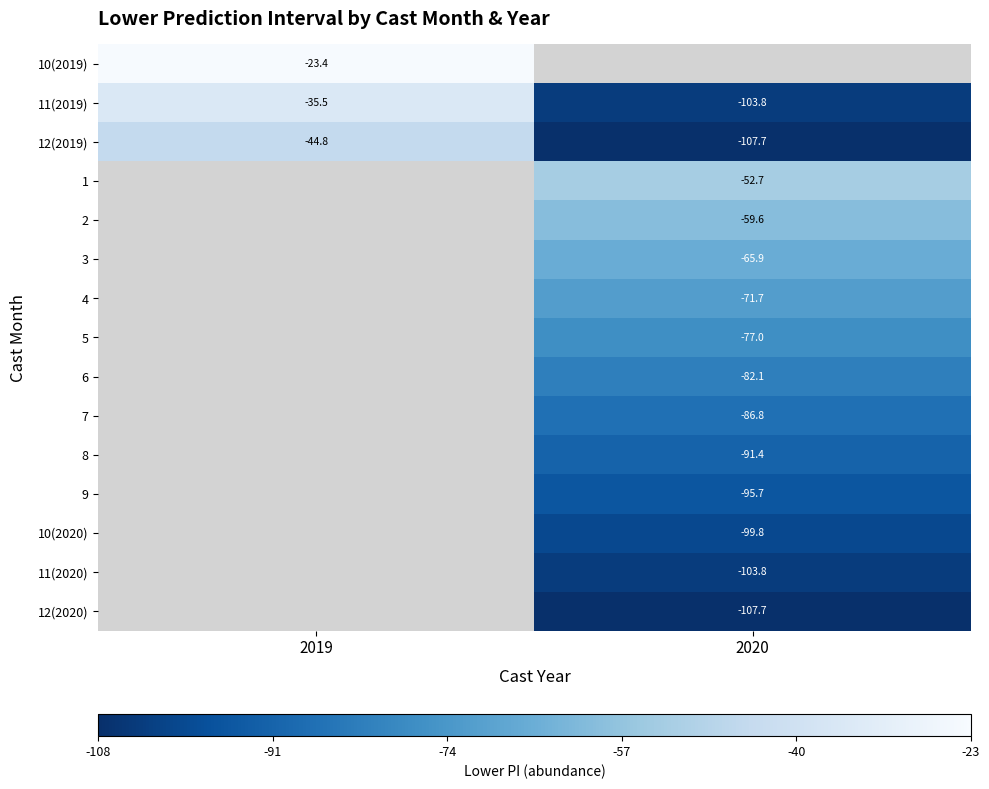

How many values in the 11(2020) series are below -103?

1